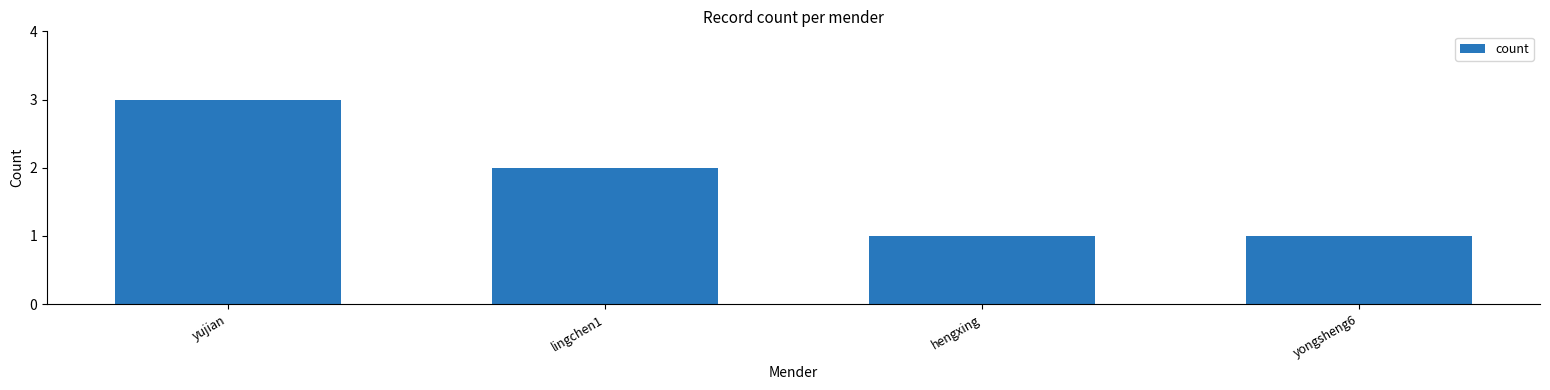

Is it true that the value at hengxing is 1?

True